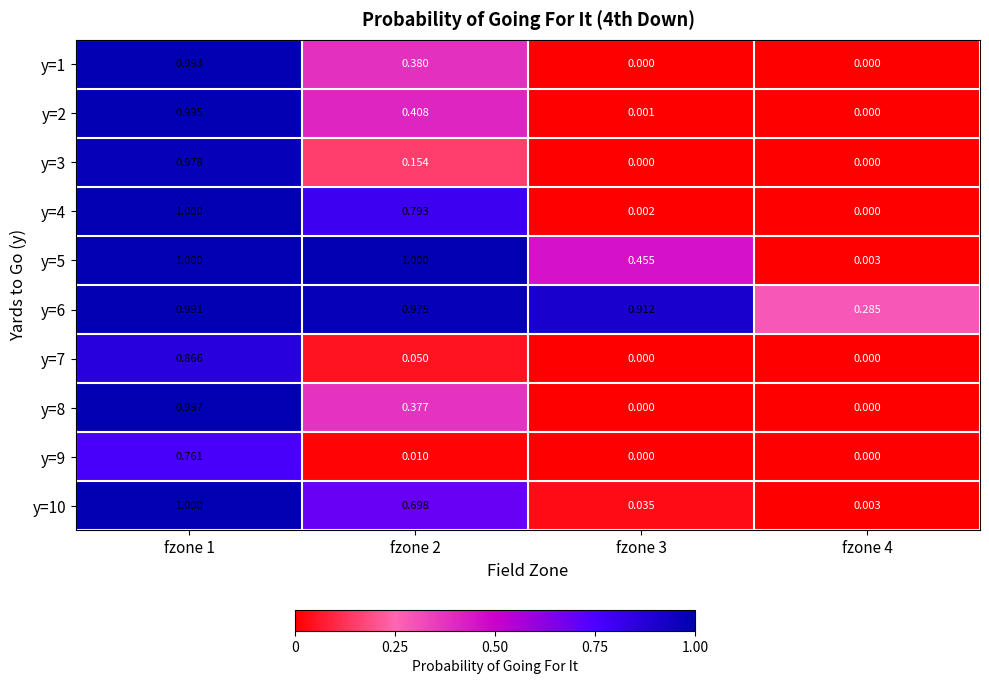

Is the value of y=1 at fzone 4 greater than the value of y=8 at fzone 1?

No